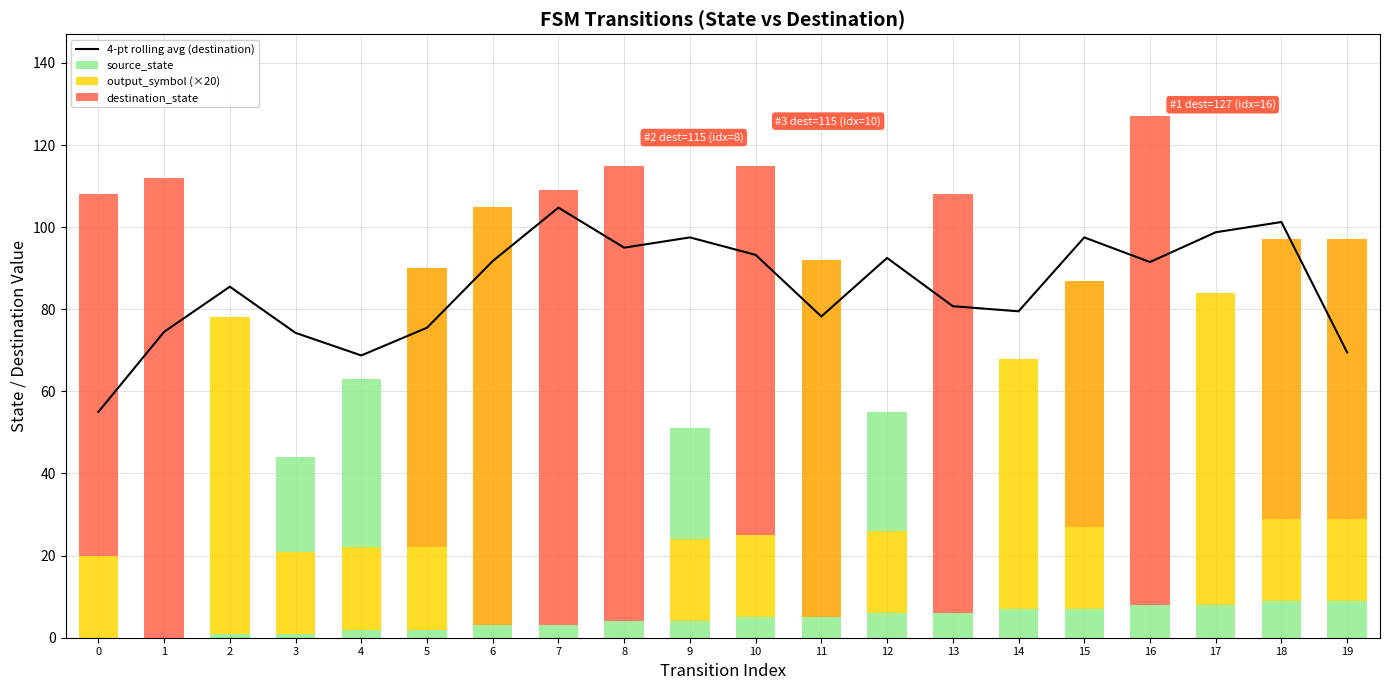

What is the difference between the highest and lowest values at 13?

102.0